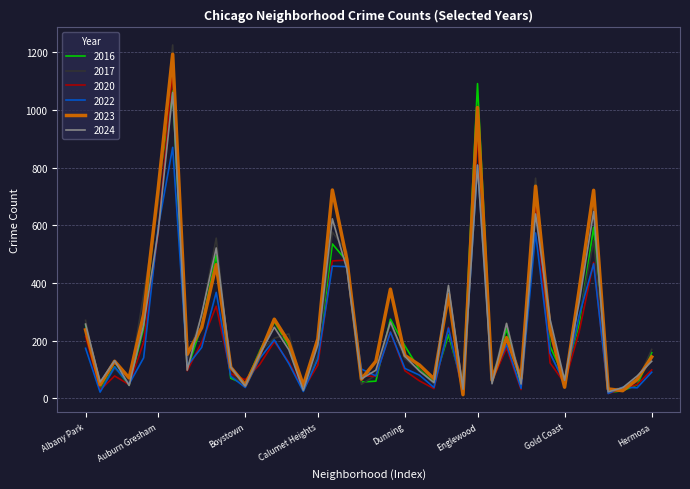

How many values in the 2020 series are below 116?

20